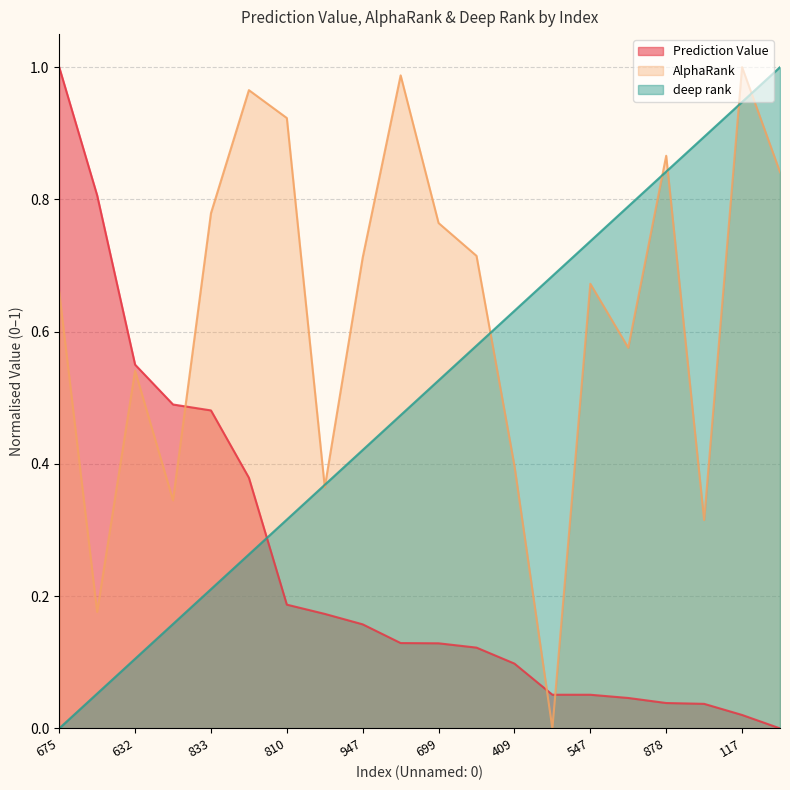

What value does the Prediction Value series have at 744?

0.1